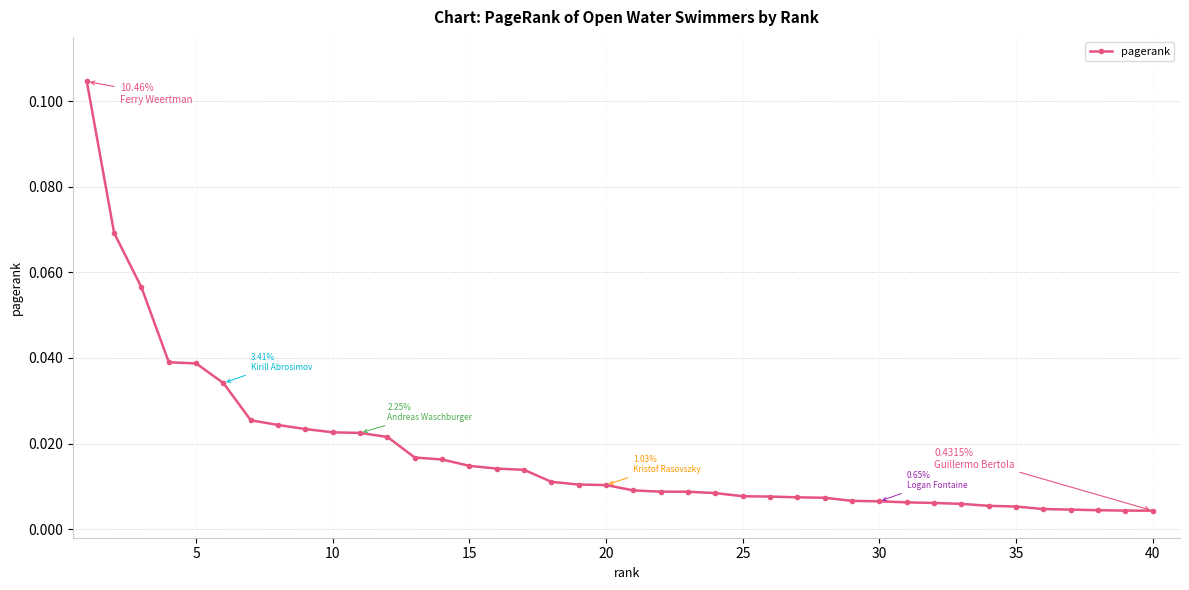

What is the sum of all values?

0.7